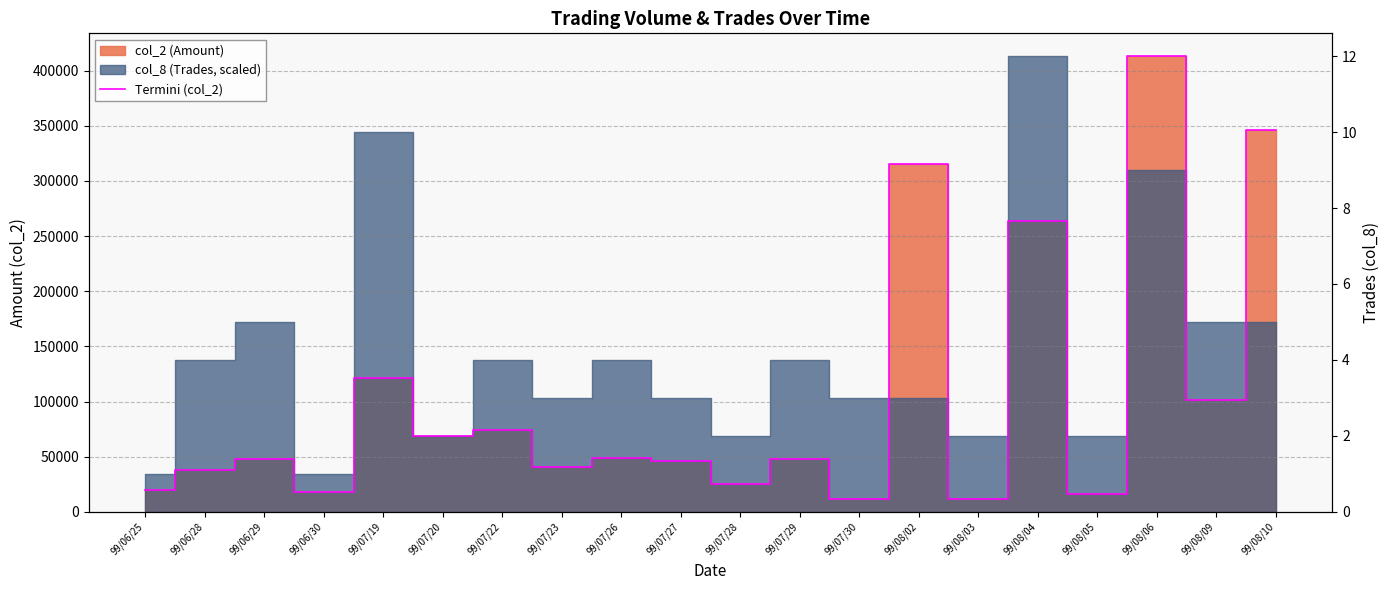

At which category does the data reach its first local valley?

99/06/30